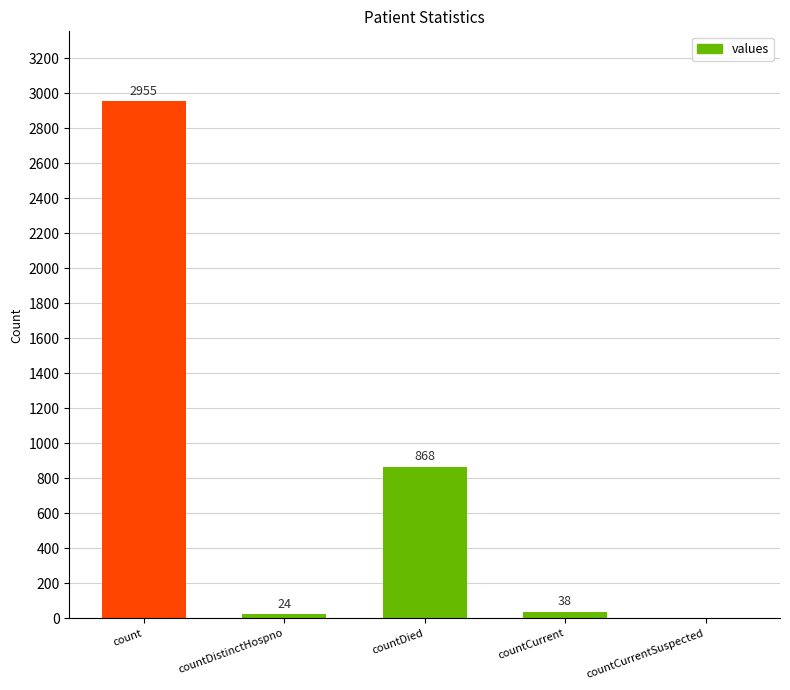

What is the change in value from count to countCurrent?

-2917